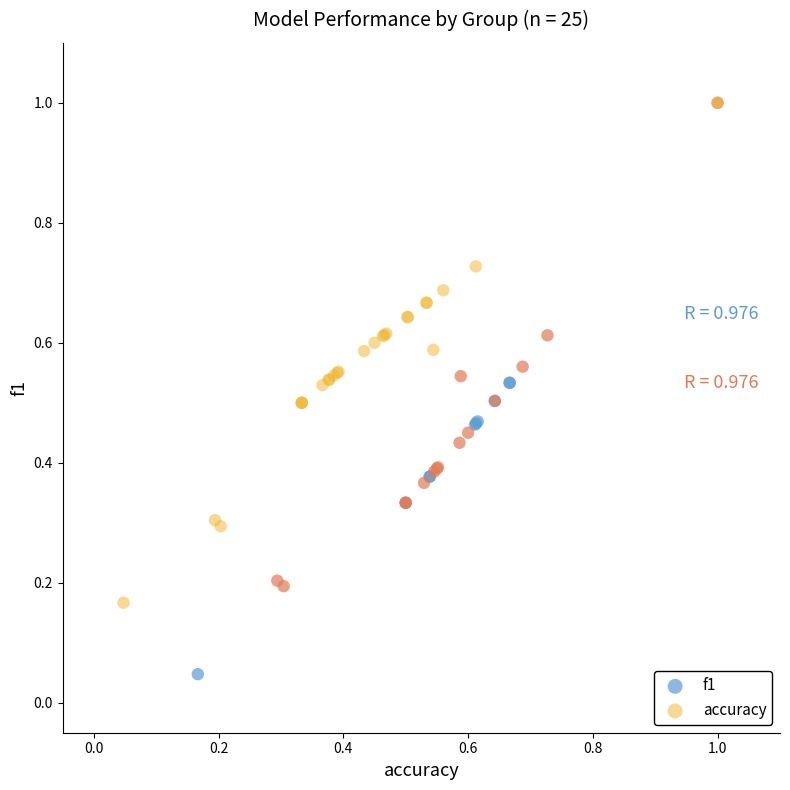

What are all the series names shown in the legend?

f1, accuracy